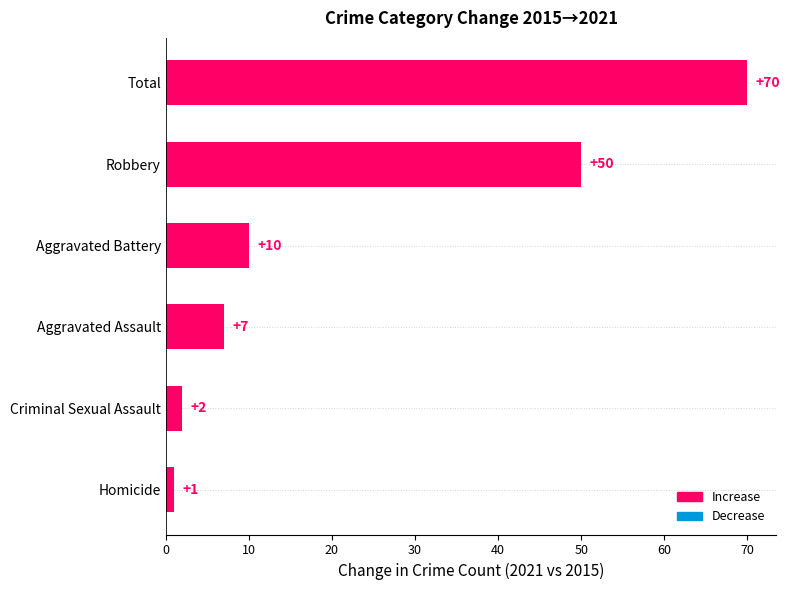

Reading bottom to top, transcribe all the data shown in this chart.

Homicide=1	Criminal Sexual Assault=2	Aggravated Assault=7	Aggravated Battery=10	Robbery=50	Total=70